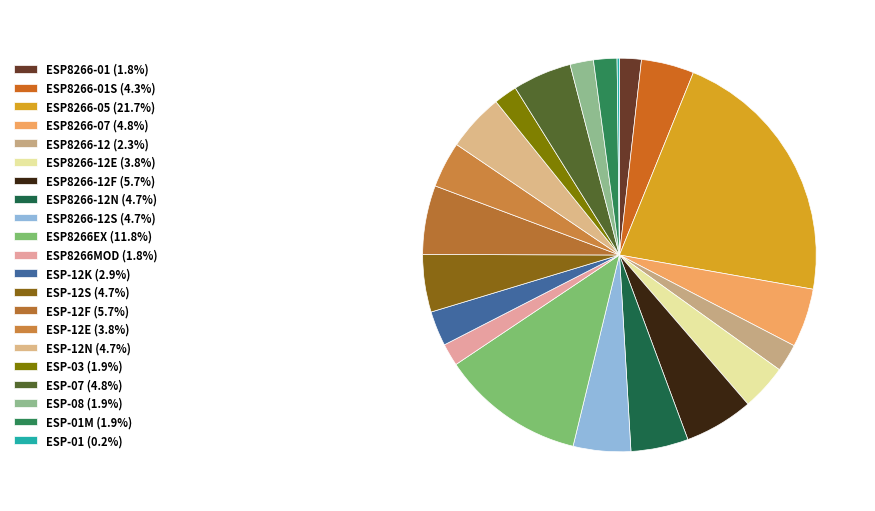

What is the smallest slice in the pie chart?

ESP-01